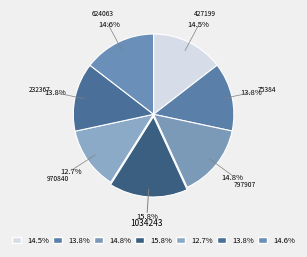

How many segments does this pie chart have?

7